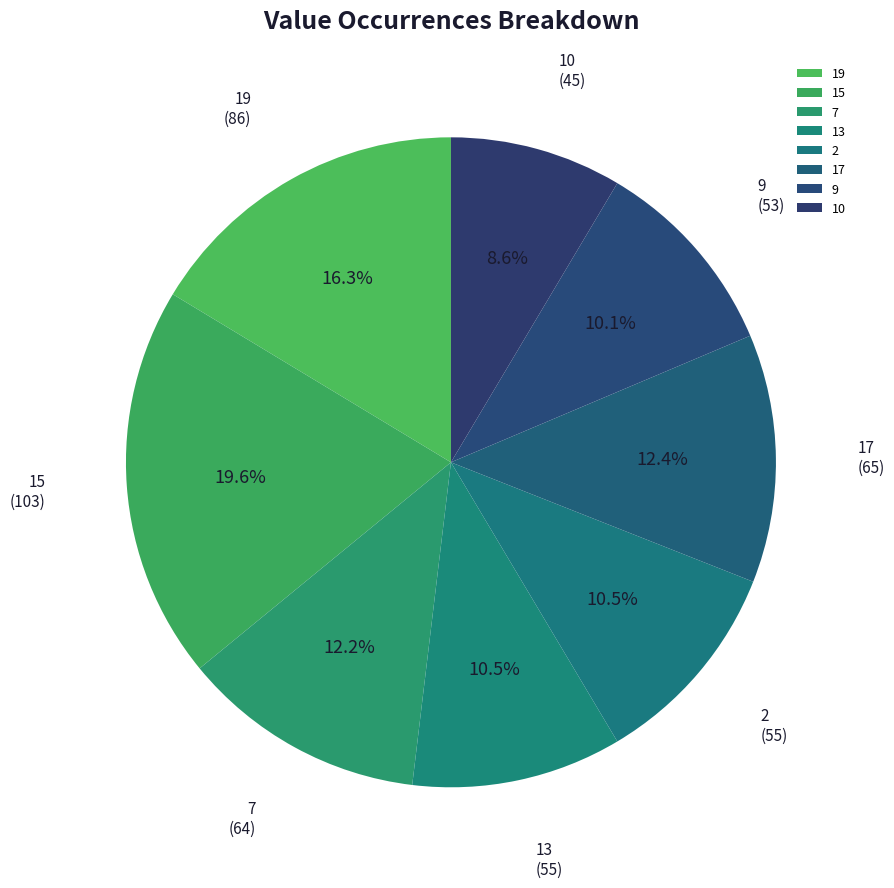

Does 7 account for over 50% of the chart?

No